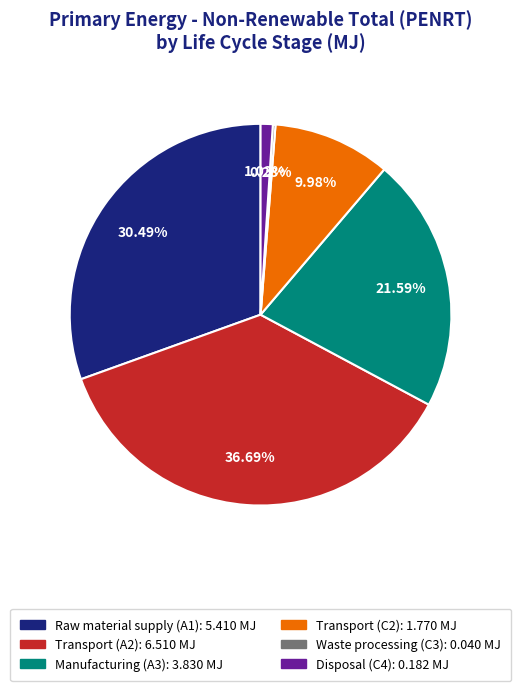

Is Transport (A2): 6.510 MJ the majority of the pie?

No